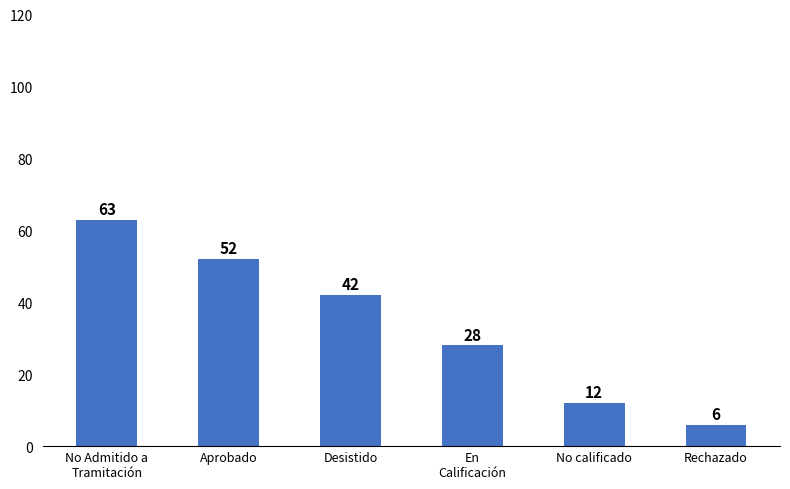

What is the greatest value displayed?

63